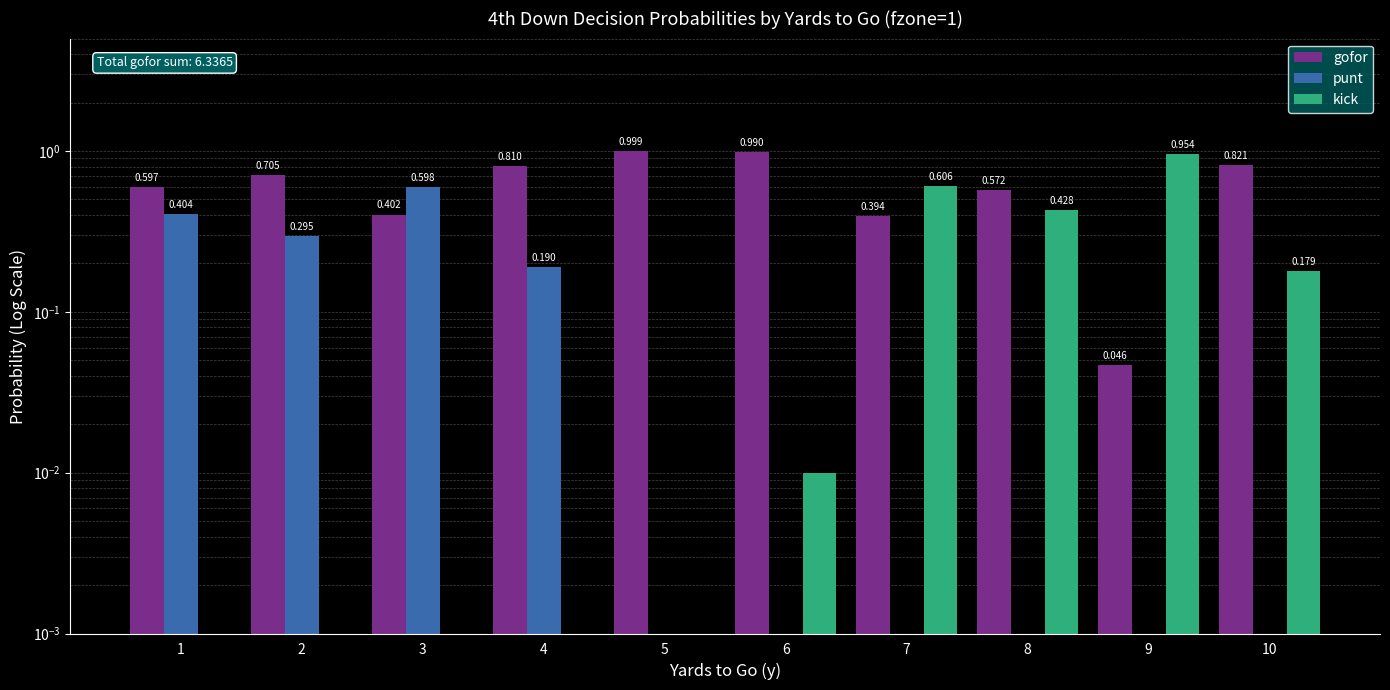

Reading left to right, what are all the values shown in this chart?

gofor: 1=0.6	2=0.7	3=0.4	4=0.8	5=1.0	6=1.0	7=0.4	8=0.6	9=0.0	10=0.8
punt: 1=0.4	2=0.3	3=0.6	4=0.2	5=0.0	6=0.0	7=0.0	8=0.0	9=0.0	10=0.0
kick: 1=0.0	2=0.0	3=0.0	4=0.0	5=0.0	6=0.0	7=0.6	8=0.4	9=1.0	10=0.2